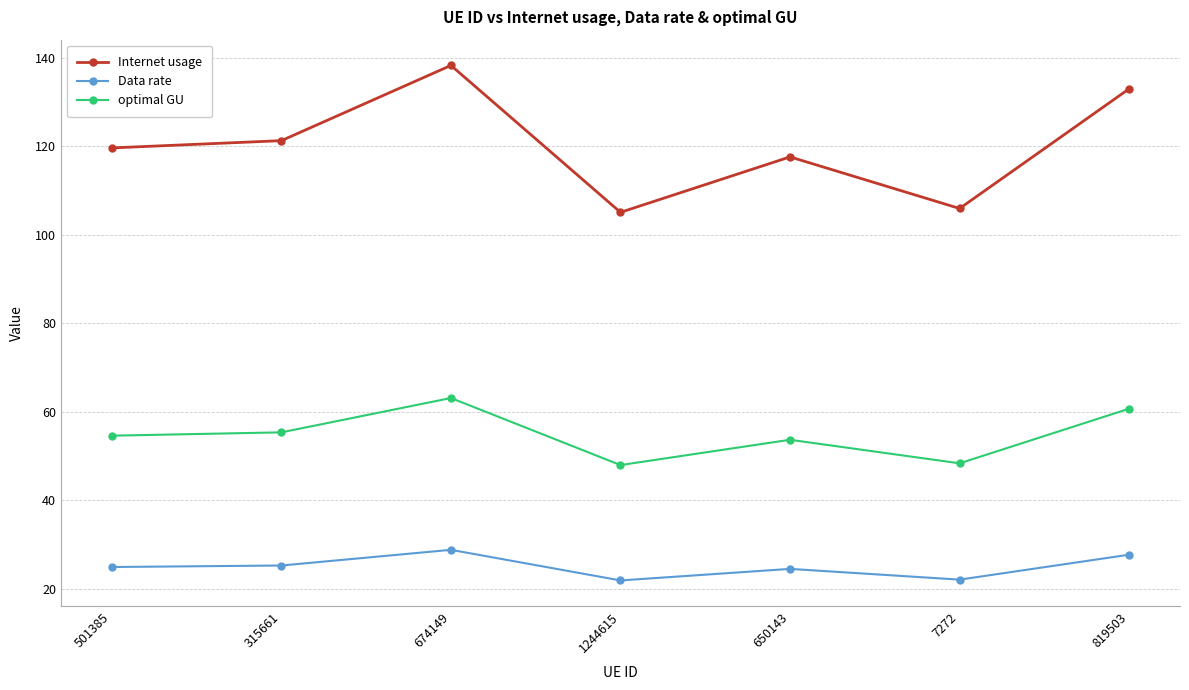

Is this an area chart (filled region under the line)?

No